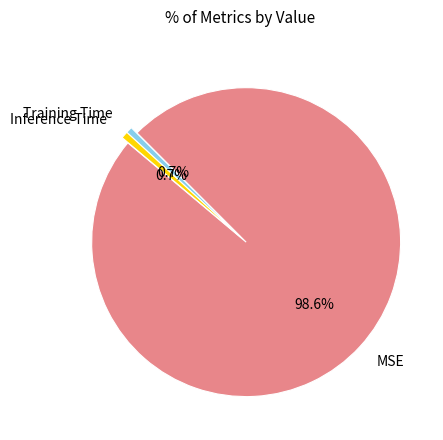

To the nearest percent, what is the combined percentage of MSE and Training Time?

99%